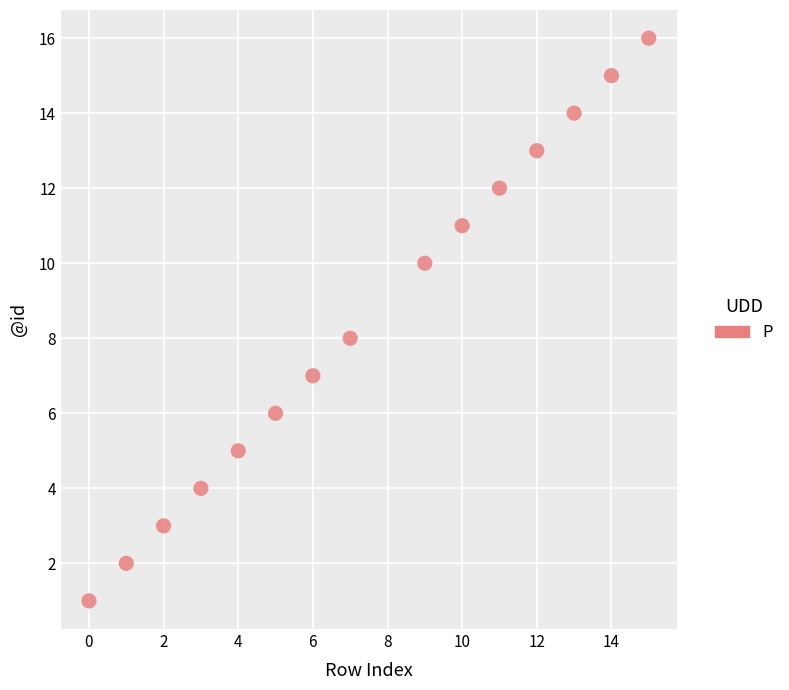

What is the range of Y values (max minus min)?

15